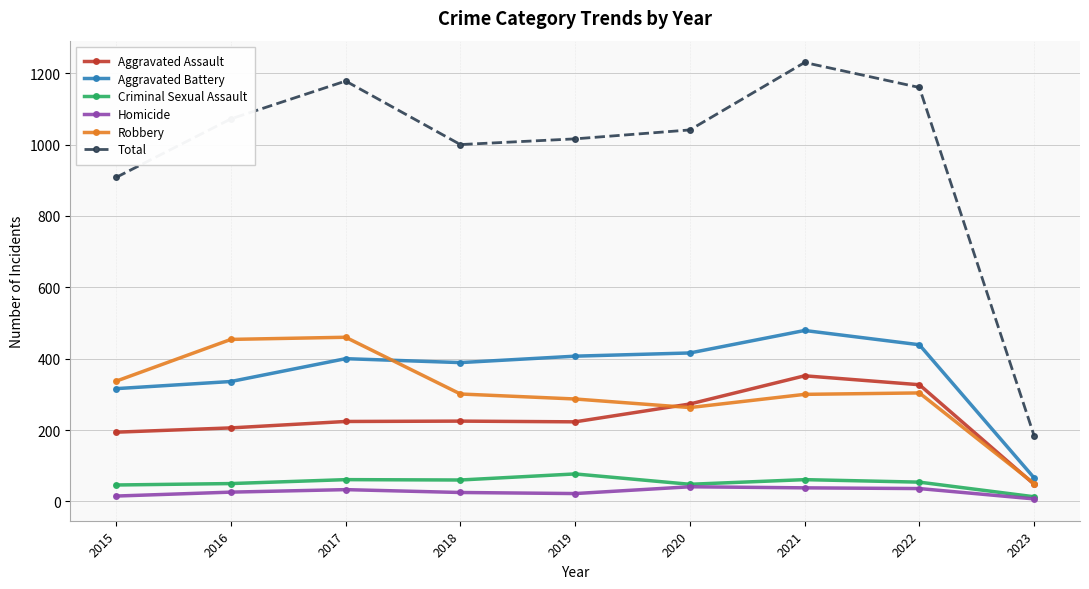

True or false: Total and Aggravated Assault intersect in this chart.

False